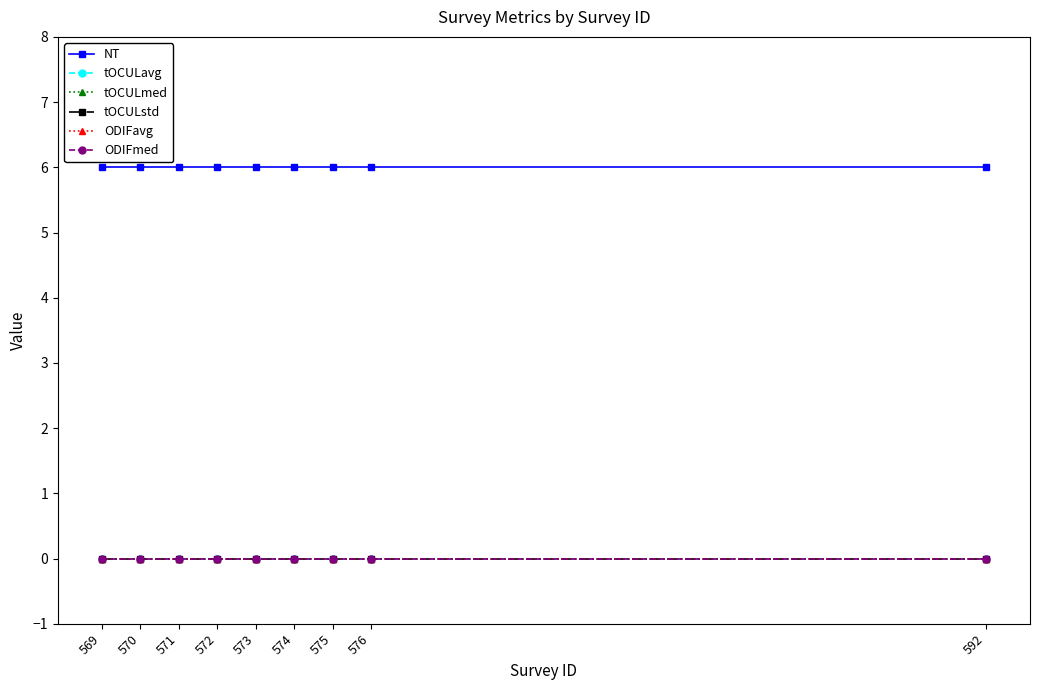

What is the total value across all series at 574?

6